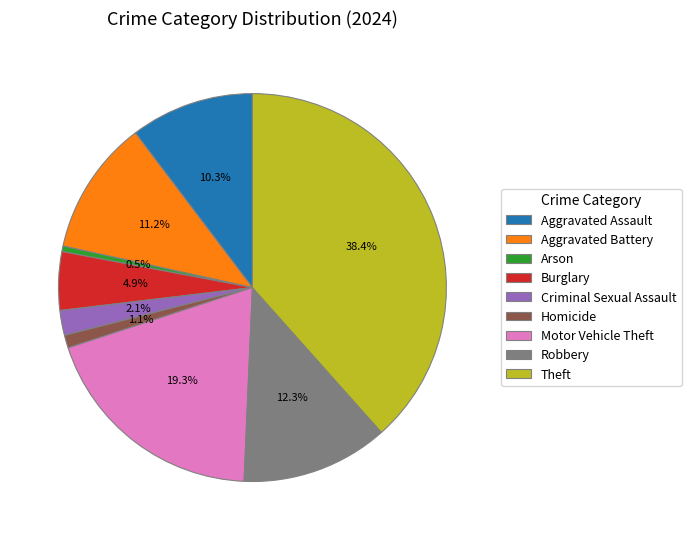

What percentage is the Aggravated Assault slice, to the nearest percent?

10%